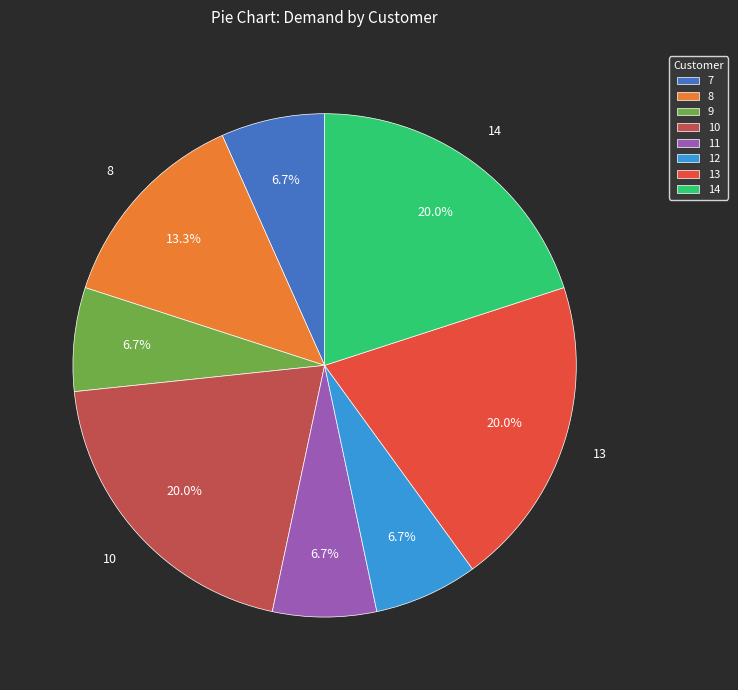

To the nearest percent, what portion does 14 represent?

20%